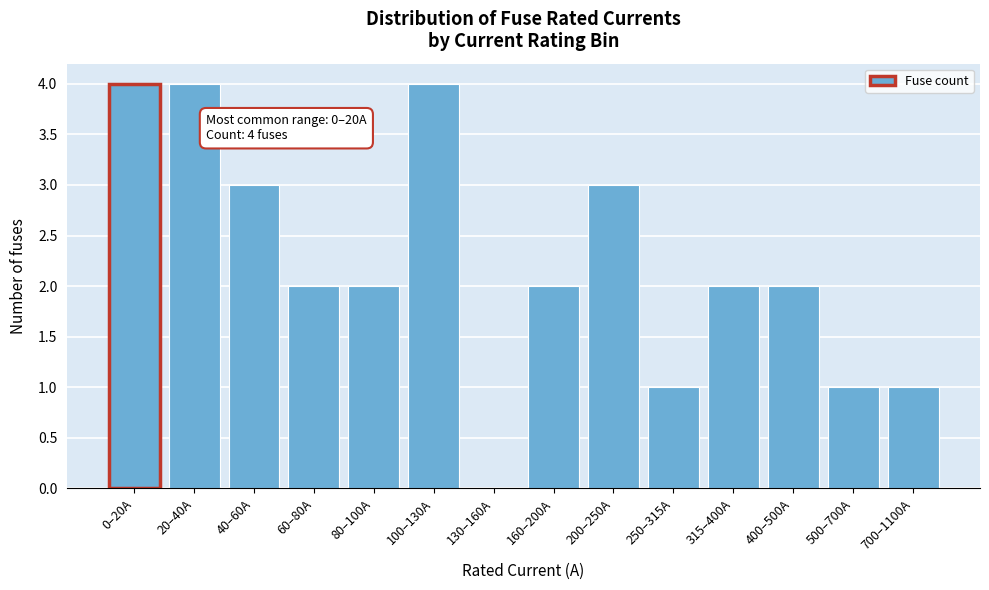

Reading right to left, extract all data points from this chart.

700–1100A=1	500–700A=1	400–500A=2	315–400A=2	250–315A=1	200–250A=3	160–200A=2	130–160A=0	100–130A=4	80–100A=2	60–80A=2	40–60A=3	20–40A=4	0–20A=4